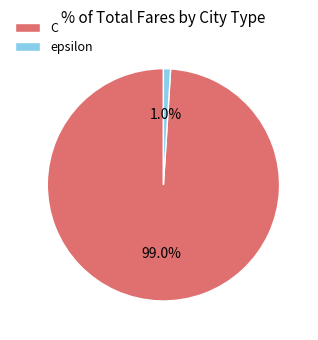

To the nearest percent, what is the average slice percentage?

50%